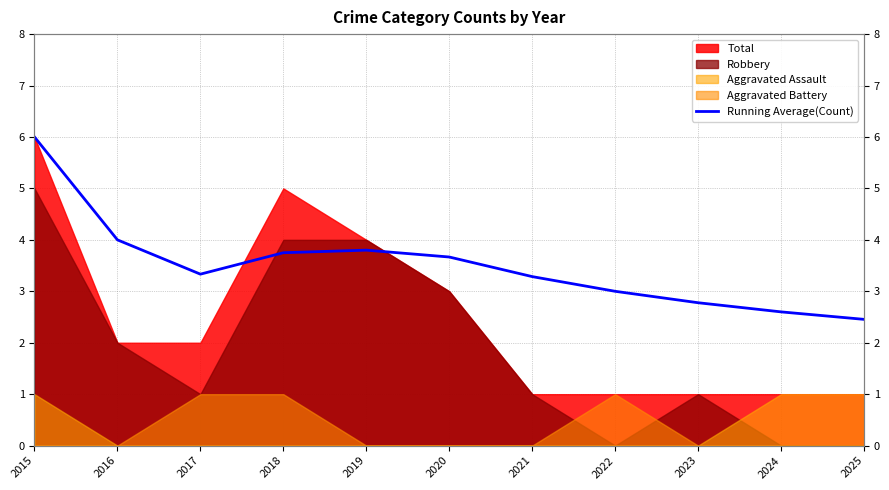

List the labels in order of value, largest first.

2015, 2016, 2019, 2018, 2020, 2017, 2021, 2022, 2023, 2024, 2025